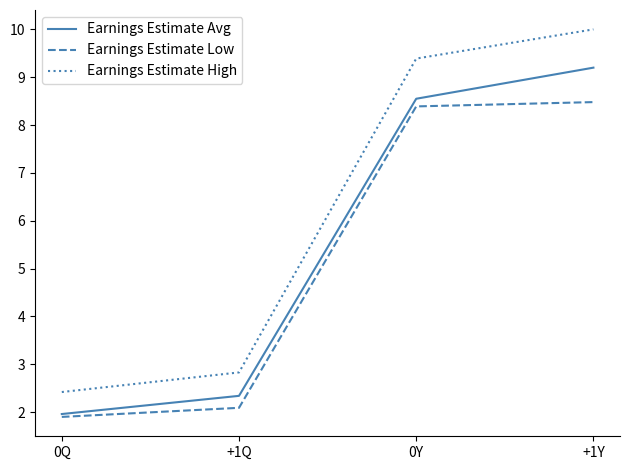

List the labels in order of Earnings Estimate High value, smallest first.

0Q, +1Q, 0Y, +1Y